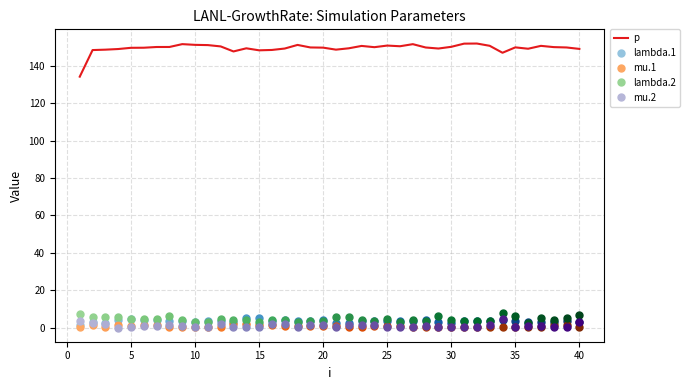

How many lines are shown in the chart?

1